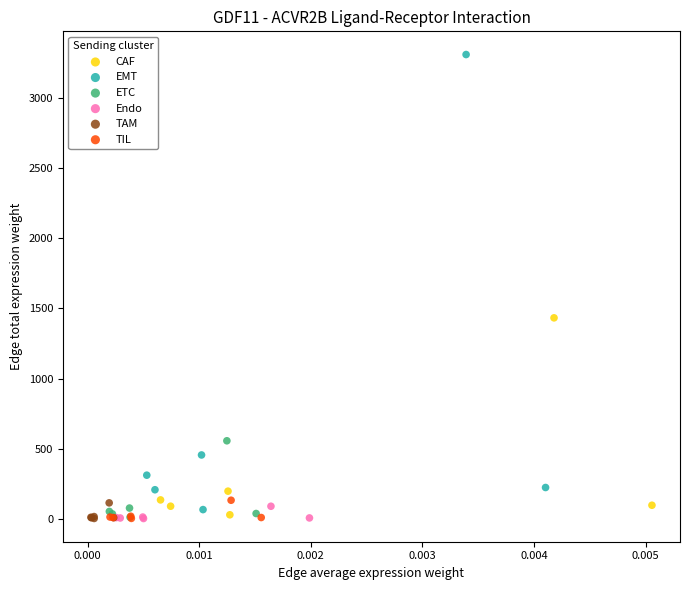

Which series contains the highest Y value?

EMT